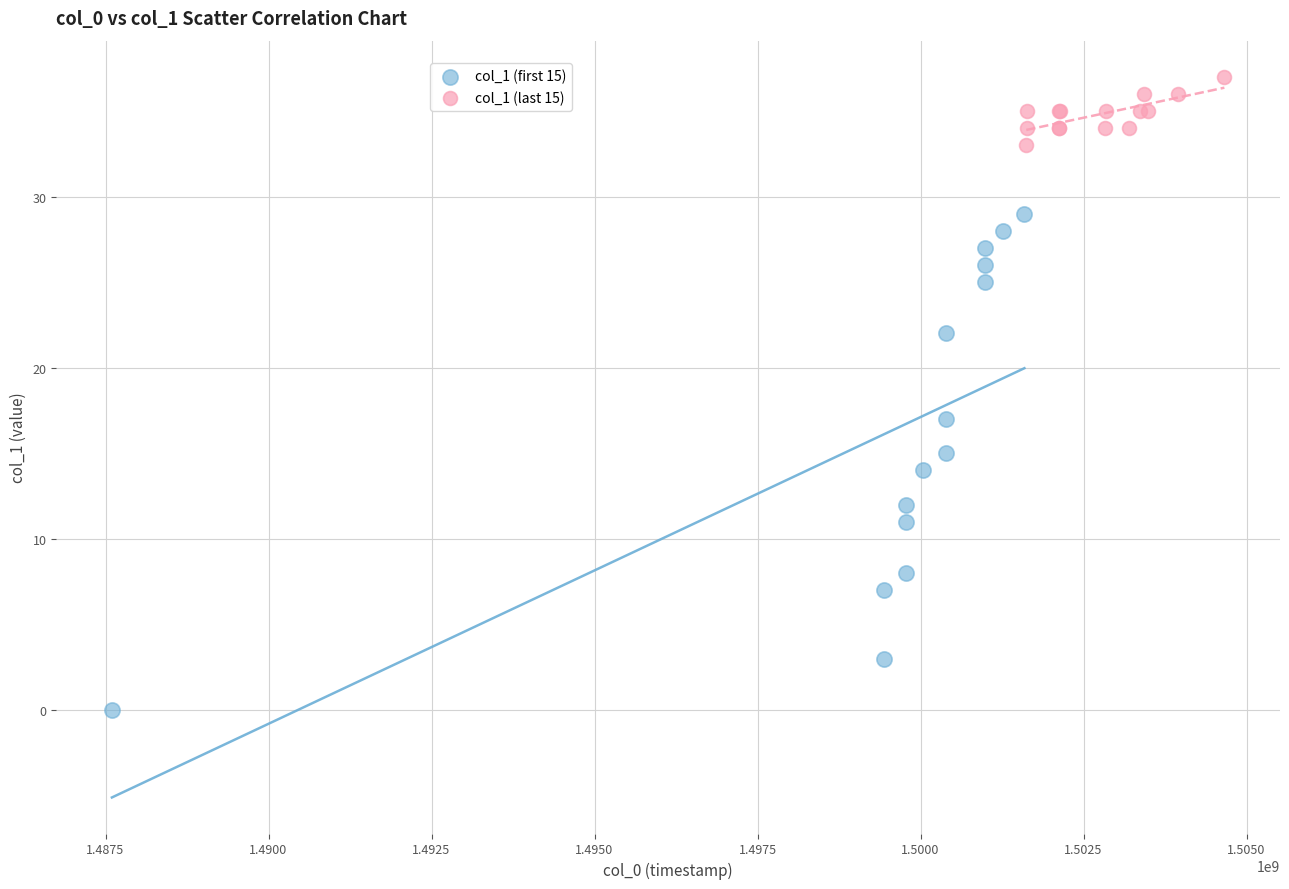

Which series reaches the minimum Y coordinate?

col_1 (first 15)